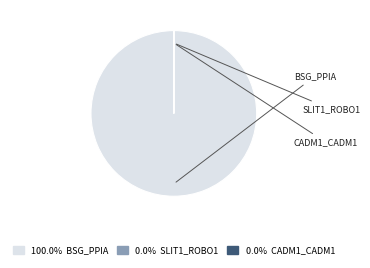

Does any single category account for the majority?

Yes